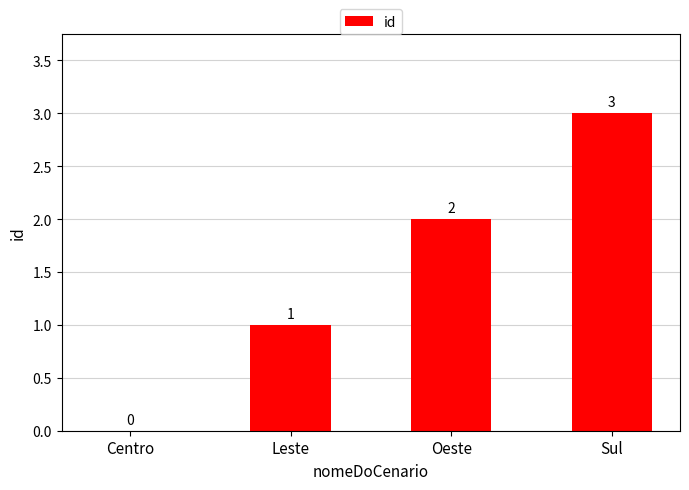

The value at Leste is 2. True or false?

False